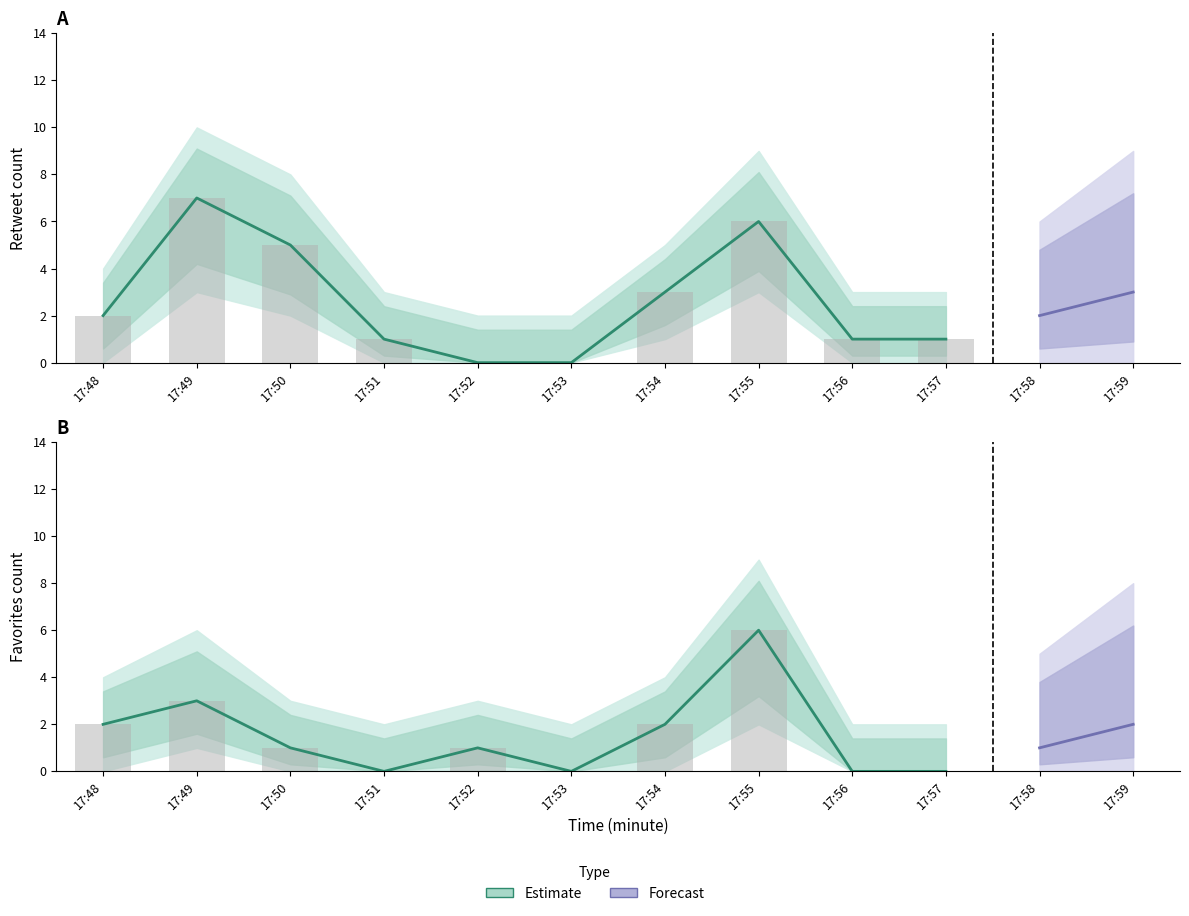

Where does the retweets_upper series first go above 2?

17:49